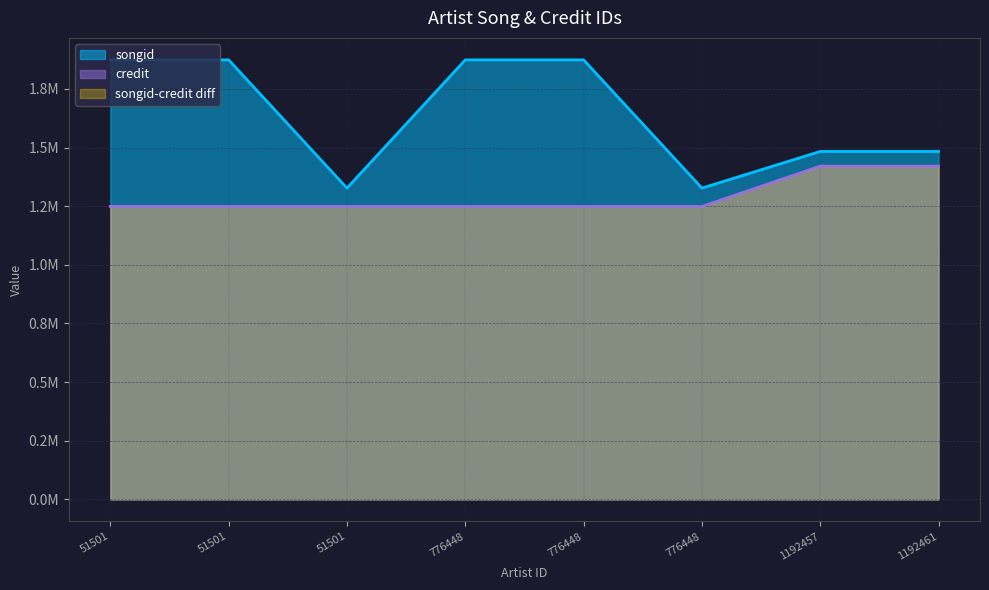

What is the spread (max minus min) of values at 776448?

624823